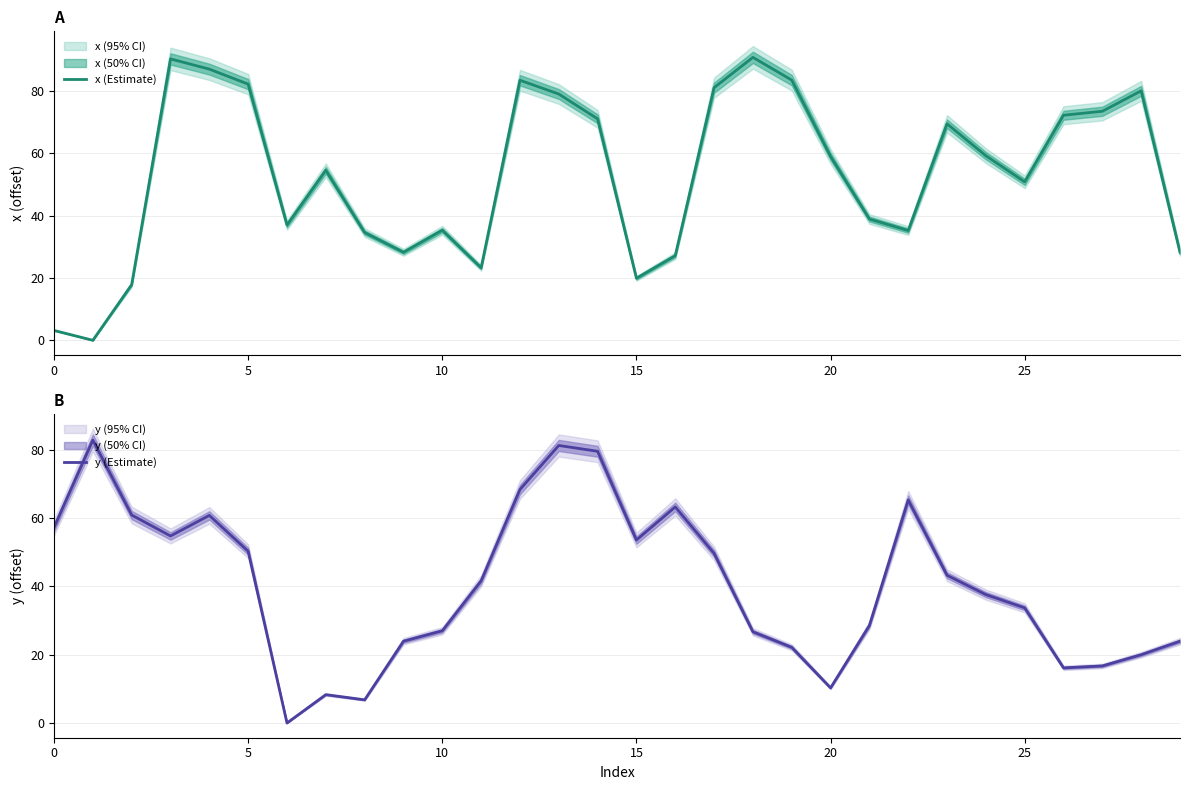

What is the maximum value shown in the chart?

90.8